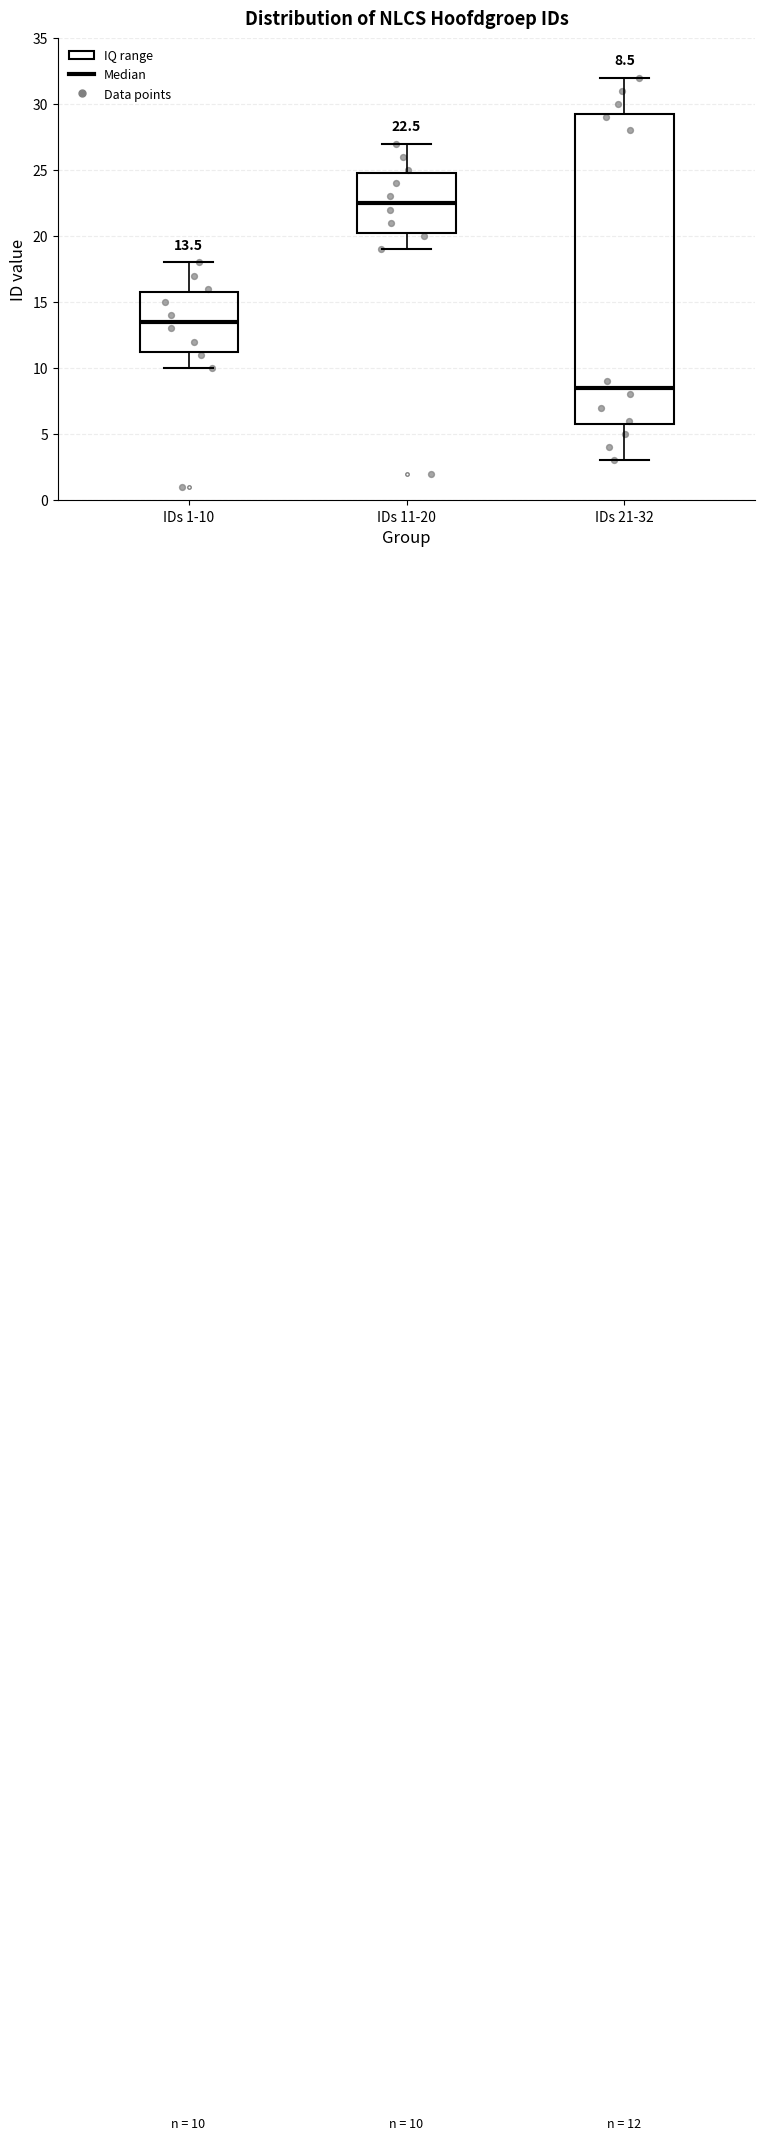

Comparing the boxes themselves (not the whiskers), which one is the tallest?

IDs 21-32